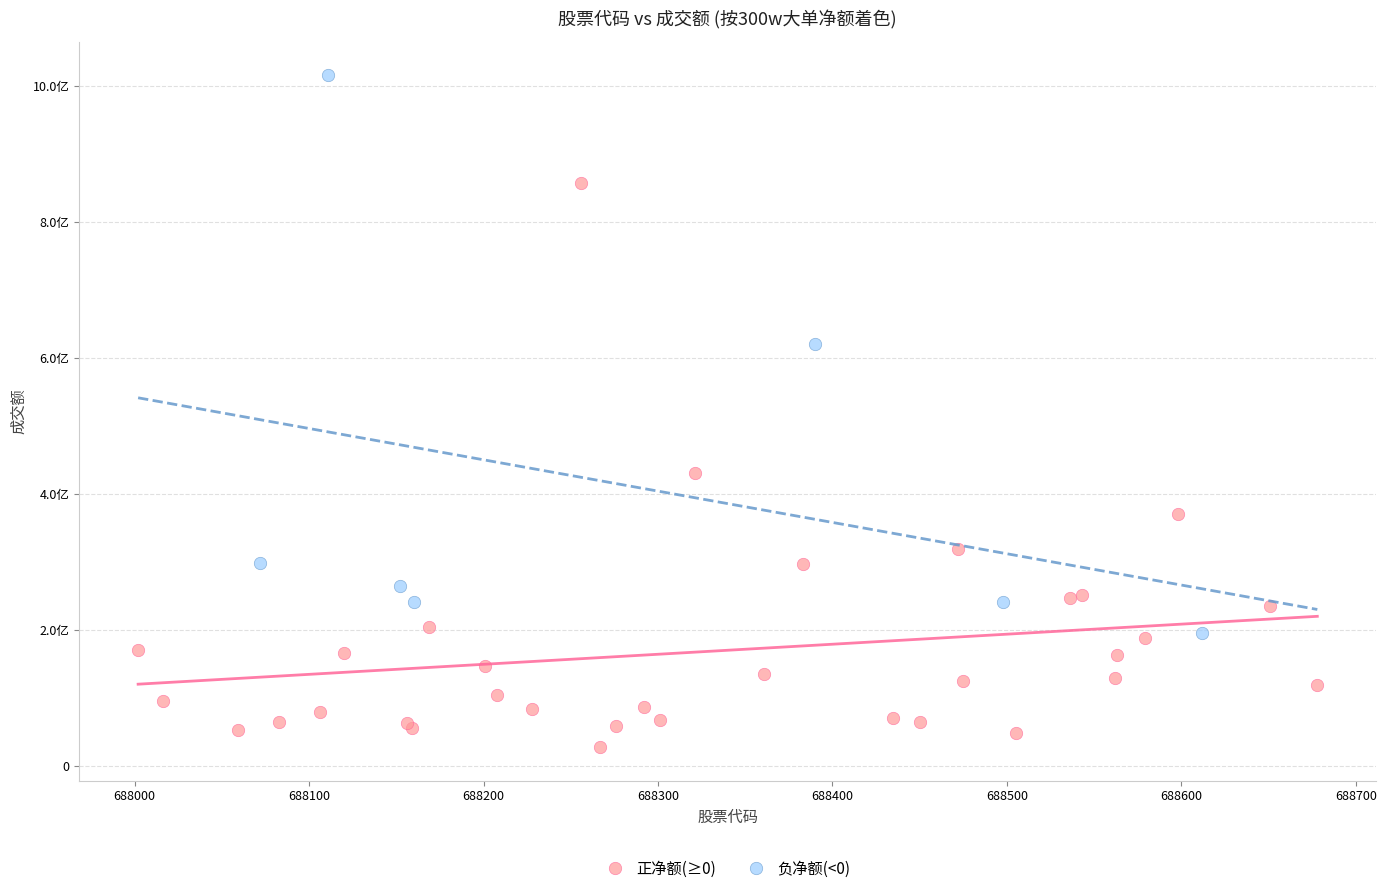

What are all the series names shown in the legend?

正净额(≥0), 负净额(<0)